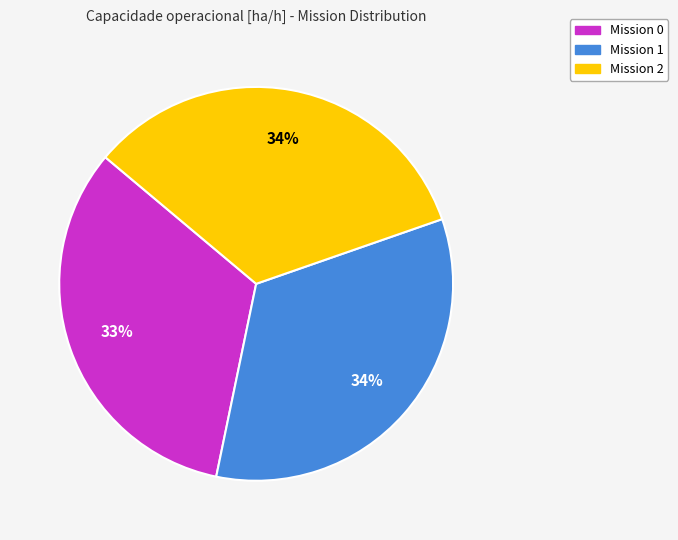

Does any single category account for the majority?

No